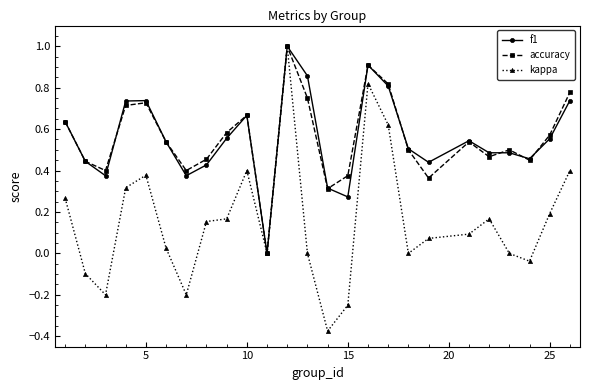

Which series has the widest spread of values?

kappa